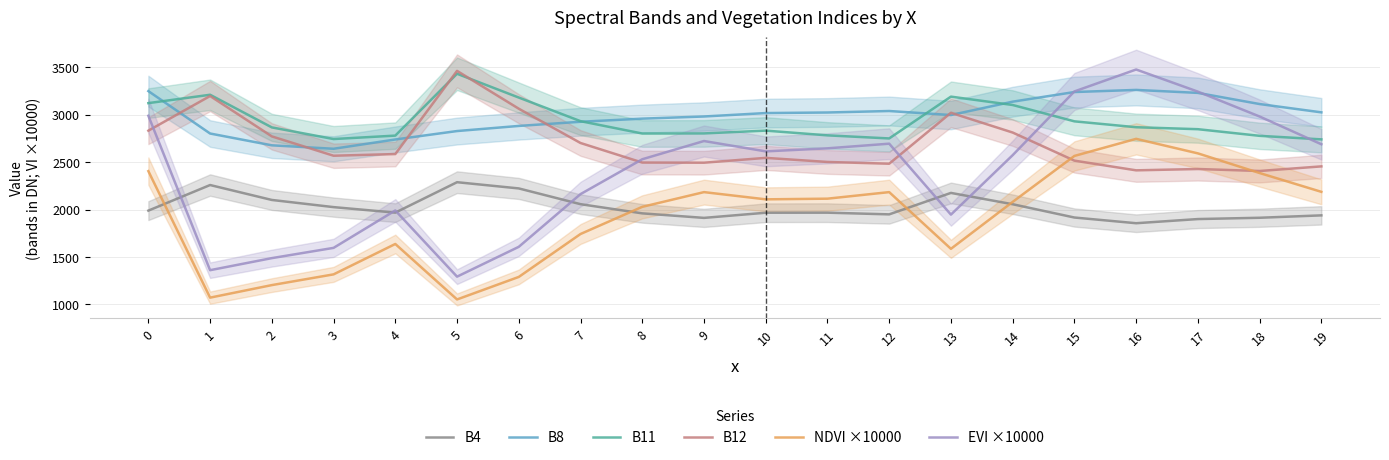

The EVI ×10000 series shows 2529.0 at 8. True or false?

True